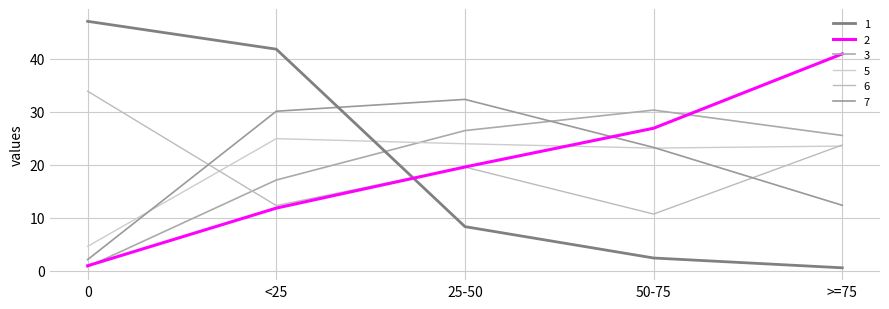

Between 25-50 and >=75, which is larger?

25-50